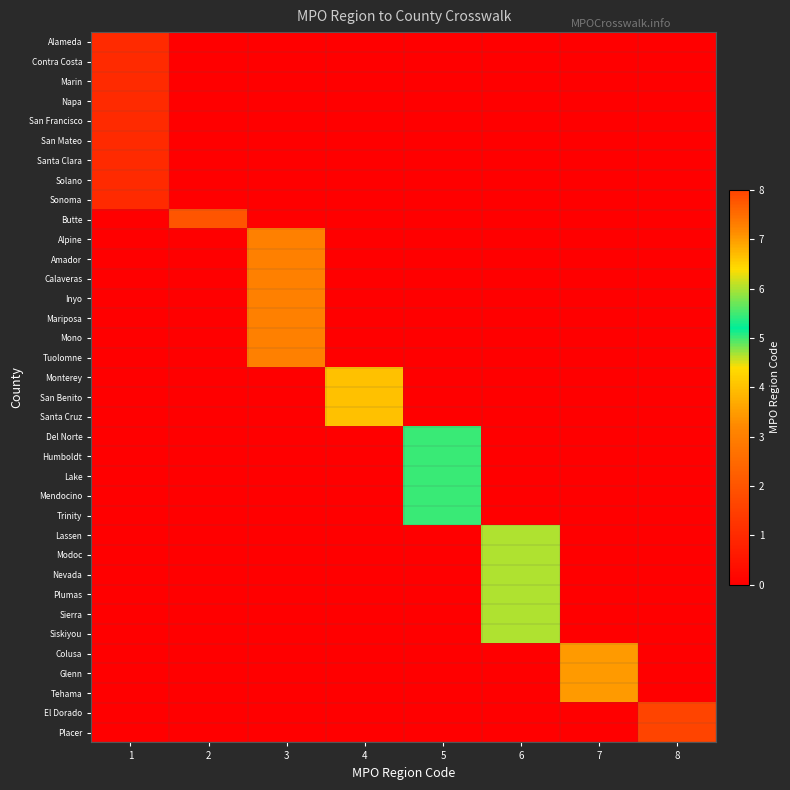

Reading left to right, transcribe all the data shown in this chart.

Alameda: 1=1	2=0	3=0	4=0	5=0	6=0	7=0	8=0
Contra Costa: 1=1	2=0	3=0	4=0	5=0	6=0	7=0	8=0
Marin: 1=1	2=0	3=0	4=0	5=0	6=0	7=0	8=0
Napa: 1=1	2=0	3=0	4=0	5=0	6=0	7=0	8=0
San Francisco: 1=1	2=0	3=0	4=0	5=0	6=0	7=0	8=0
San Mateo: 1=1	2=0	3=0	4=0	5=0	6=0	7=0	8=0
Santa Clara: 1=1	2=0	3=0	4=0	5=0	6=0	7=0	8=0
Solano: 1=1	2=0	3=0	4=0	5=0	6=0	7=0	8=0
Sonoma: 1=1	2=0	3=0	4=0	5=0	6=0	7=0	8=0
Butte: 1=0	2=2	3=0	4=0	5=0	6=0	7=0	8=0
Alpine: 1=0	2=0	3=3	4=0	5=0	6=0	7=0	8=0
Amador: 1=0	2=0	3=3	4=0	5=0	6=0	7=0	8=0
Calaveras: 1=0	2=0	3=3	4=0	5=0	6=0	7=0	8=0
Inyo: 1=0	2=0	3=3	4=0	5=0	6=0	7=0	8=0
Mariposa: 1=0	2=0	3=3	4=0	5=0	6=0	7=0	8=0
Mono: 1=0	2=0	3=3	4=0	5=0	6=0	7=0	8=0
Tuolomne: 1=0	2=0	3=3	4=0	5=0	6=0	7=0	8=0
Monterey: 1=0	2=0	3=0	4=4	5=0	6=0	7=0	8=0
San Benito: 1=0	2=0	3=0	4=4	5=0	6=0	7=0	8=0
Santa Cruz: 1=0	2=0	3=0	4=4	5=0	6=0	7=0	8=0
Del Norte: 1=0	2=0	3=0	4=0	5=5	6=0	7=0	8=0
Humboldt: 1=0	2=0	3=0	4=0	5=5	6=0	7=0	8=0
Lake: 1=0	2=0	3=0	4=0	5=5	6=0	7=0	8=0
Mendocino: 1=0	2=0	3=0	4=0	5=5	6=0	7=0	8=0
Trinity: 1=0	2=0	3=0	4=0	5=5	6=0	7=0	8=0
Lassen: 1=0	2=0	3=0	4=0	5=0	6=6	7=0	8=0
Modoc: 1=0	2=0	3=0	4=0	5=0	6=6	7=0	8=0
Nevada: 1=0	2=0	3=0	4=0	5=0	6=6	7=0	8=0
Plumas: 1=0	2=0	3=0	4=0	5=0	6=6	7=0	8=0
Sierra: 1=0	2=0	3=0	4=0	5=0	6=6	7=0	8=0
Siskiyou: 1=0	2=0	3=0	4=0	5=0	6=6	7=0	8=0
Colusa: 1=0	2=0	3=0	4=0	5=0	6=0	7=7	8=0
Glenn: 1=0	2=0	3=0	4=0	5=0	6=0	7=7	8=0
Tehama: 1=0	2=0	3=0	4=0	5=0	6=0	7=7	8=0
El Dorado: 1=0	2=0	3=0	4=0	5=0	6=0	7=0	8=8
Placer: 1=0	2=0	3=0	4=0	5=0	6=0	7=0	8=8